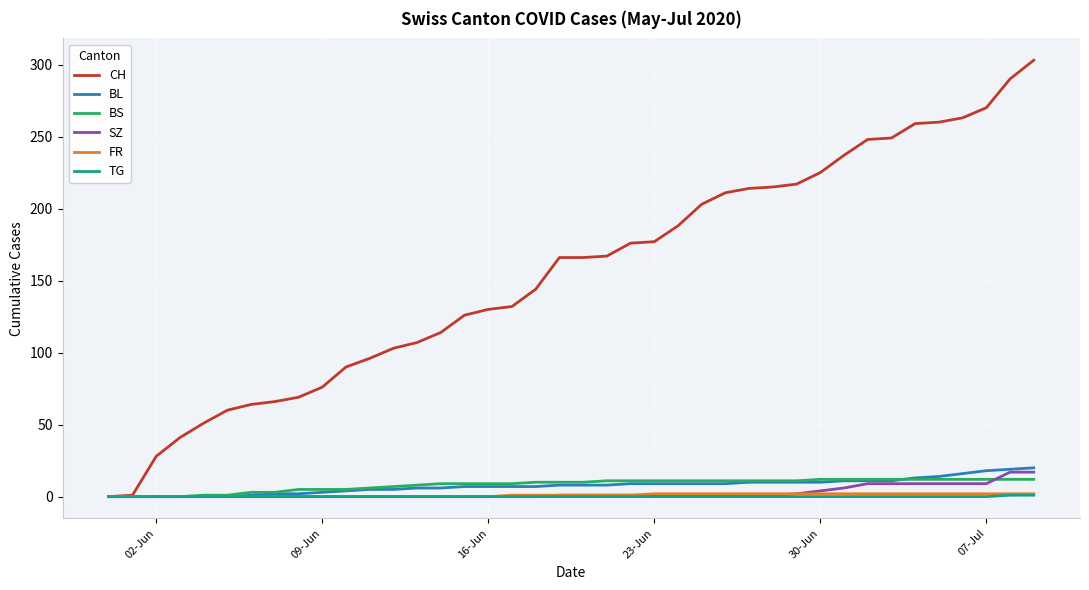

Which series has the largest total across all categories?

CH